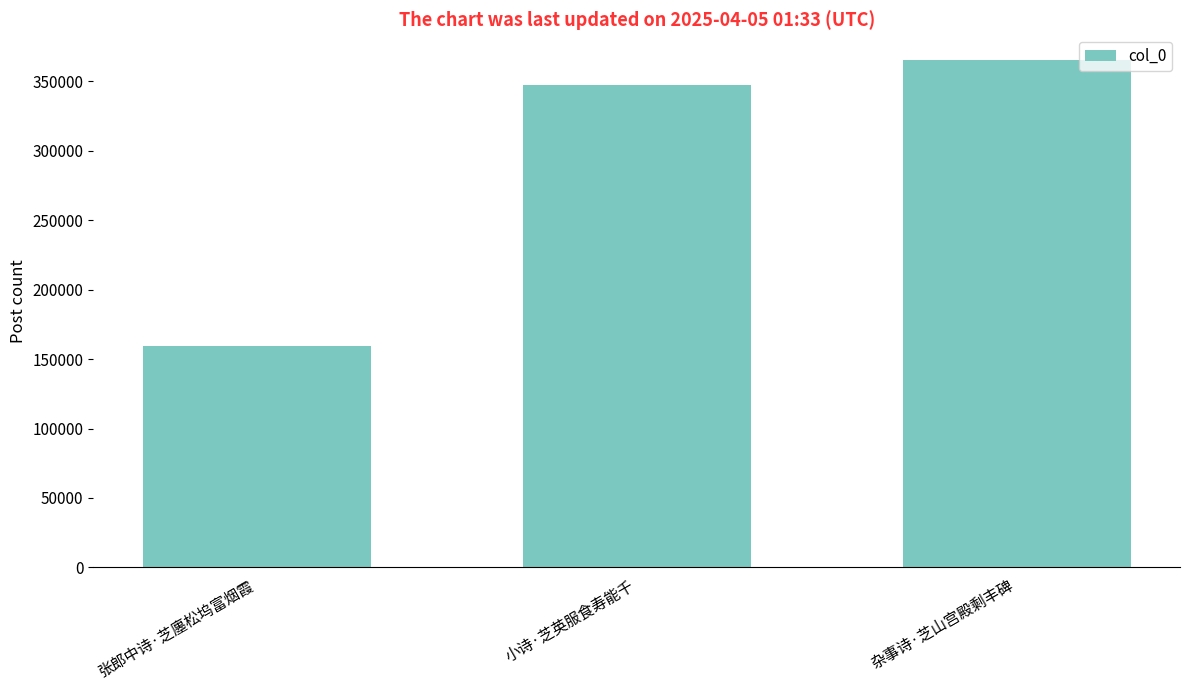

What is the label of the 2nd bar from the left?

小诗·芝英服食寿能千